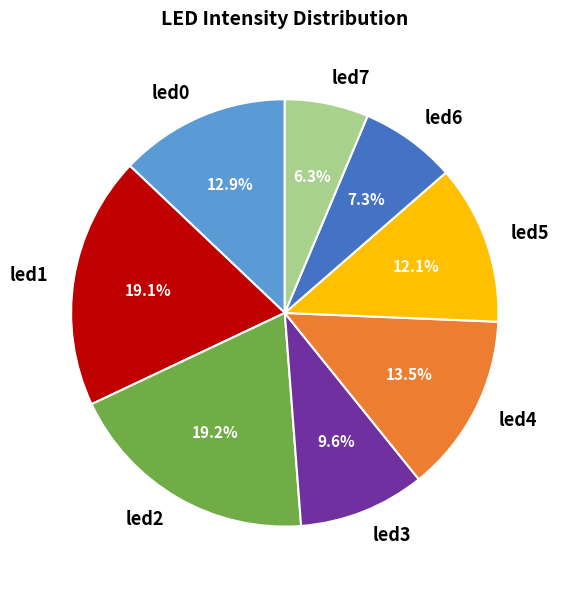

Between led7 and led6, which is larger?

led6